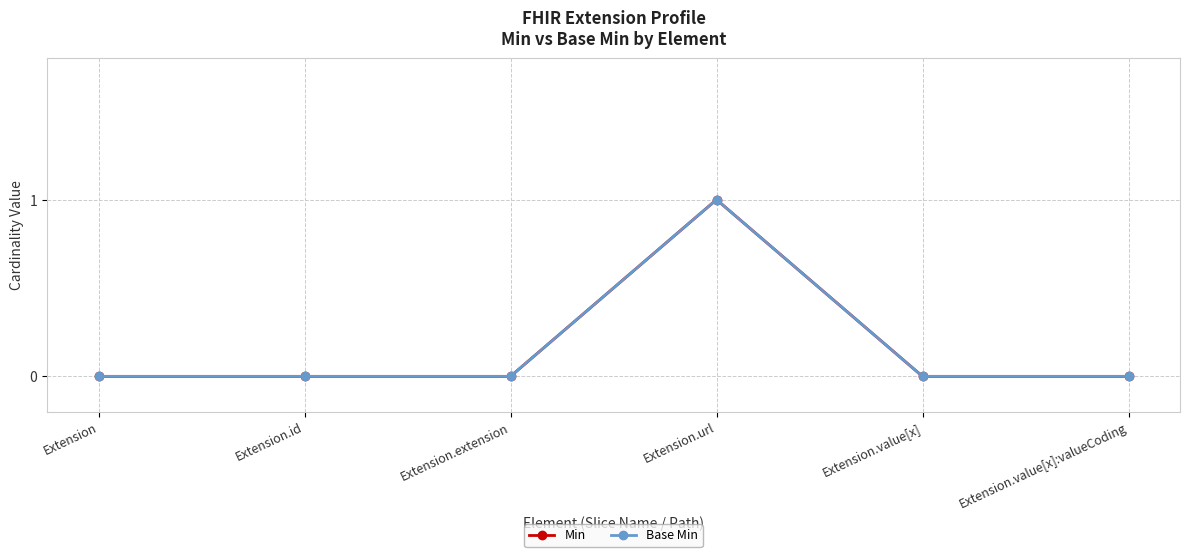

Reading left to right, list all the values displayed in this chart.

Min: Extension=0	Extension.id=0	Extension.extension=0	Extension.url=1	Extension.value[x]=0	Extension.value[x]:valueCoding=0
Base Min: Extension=0	Extension.id=0	Extension.extension=0	Extension.url=1	Extension.value[x]=0	Extension.value[x]:valueCoding=0